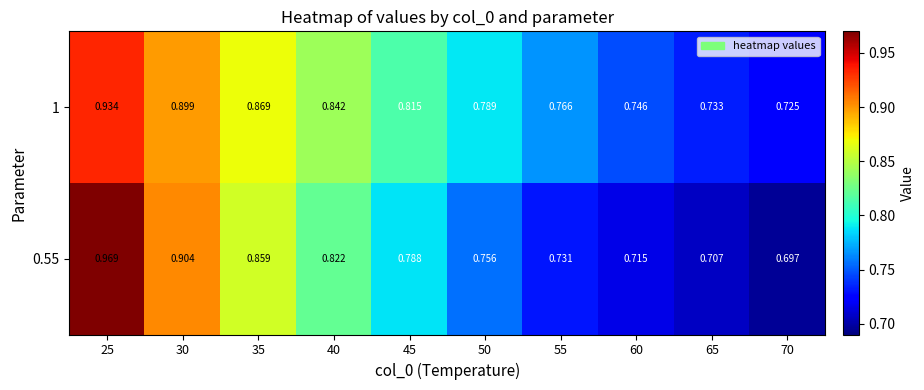

At 60, list the series in order from largest to smallest.

1, 0.55